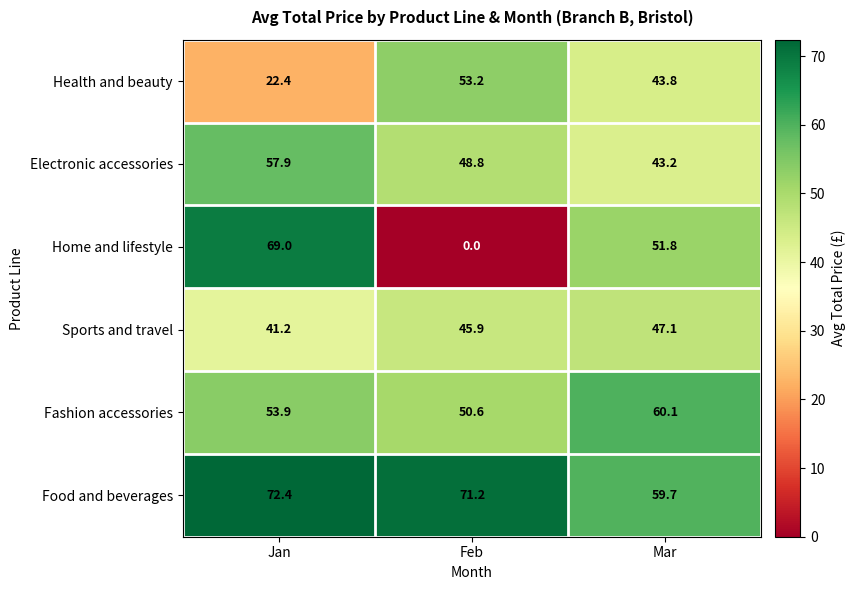

True or false: Home and lifestyle has a value of 22.2 at Jan.

False